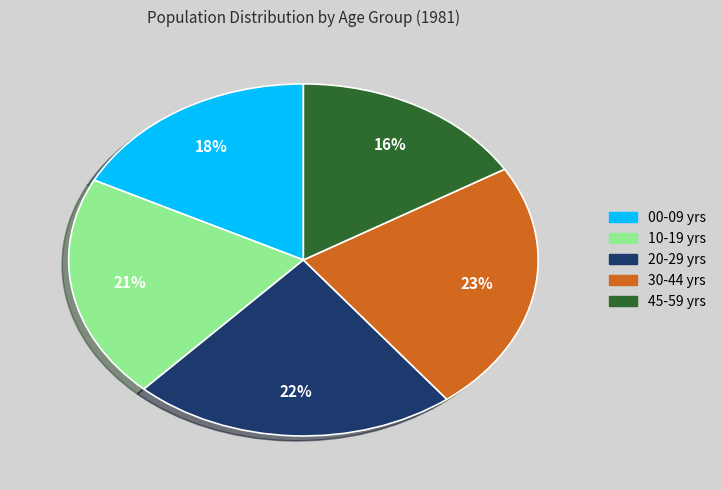

How many slices are in this pie chart?

5